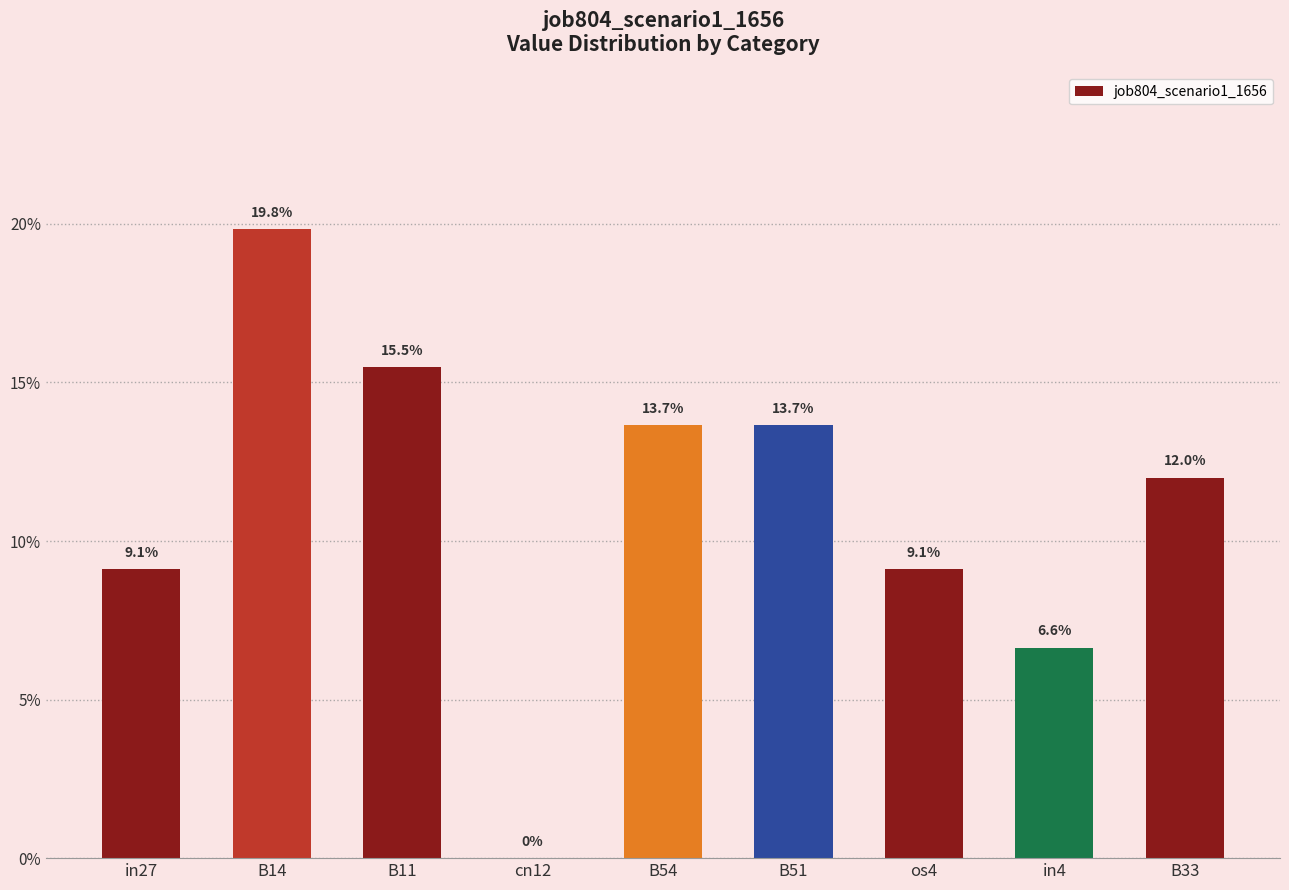

List the labels in order of value, largest first.

B14, B11, B54, B51, B33, in27, os4, in4, cn12